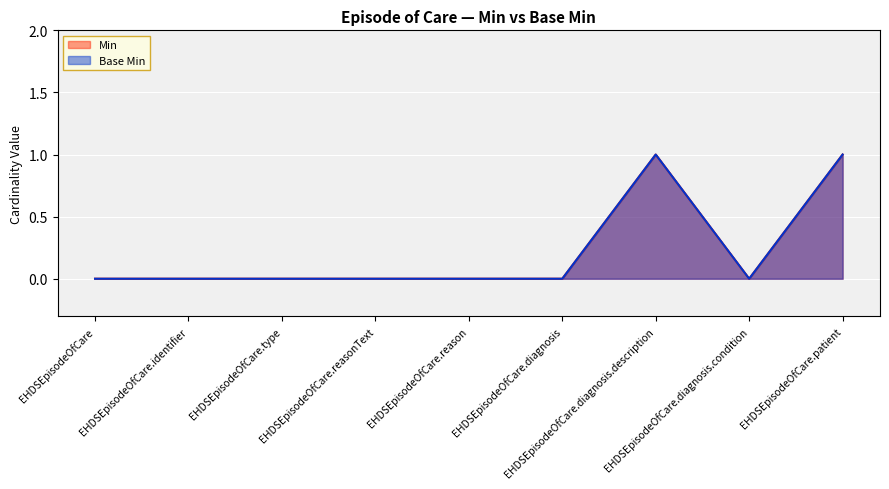

Does the chart display data point markers on the line(s)?

No